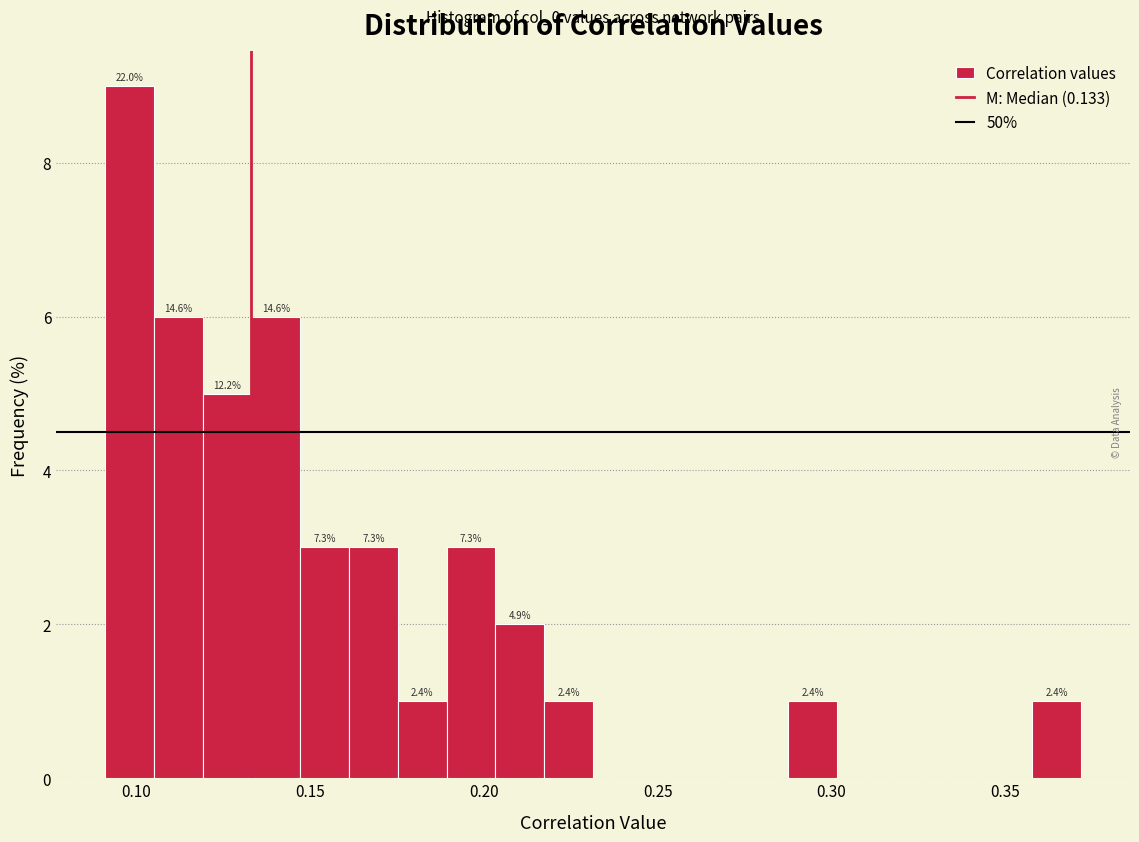

Around what value on the x-axis is the tallest bar? Give the approximate position of its centre, as read against the axis.

0.100